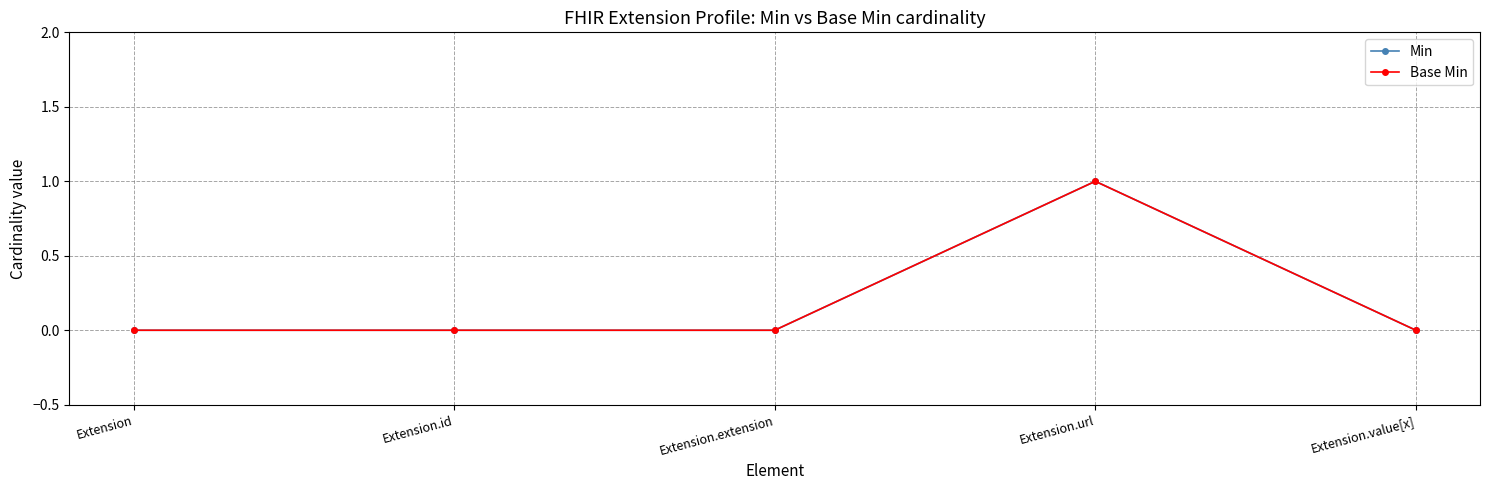

The Base Min series shows 0 at Extension.value[x]. True or false?

True